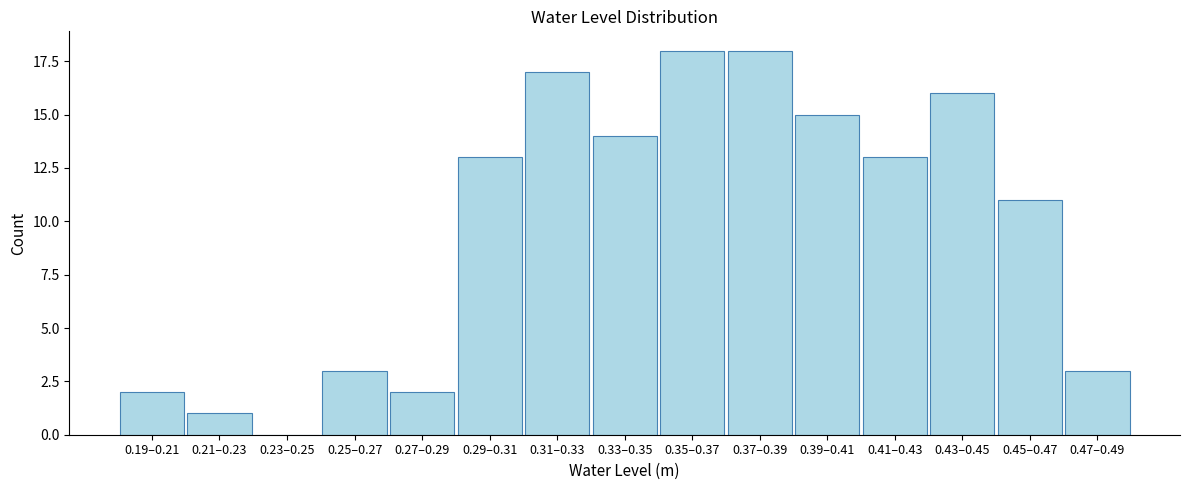

Reading right to left, extract all data points from this chart.

0.47–0.49=3	0.45–0.47=11	0.43–0.45=16	0.41–0.43=13	0.39–0.41=15	0.37–0.39=18	0.35–0.37=18	0.33–0.35=14	0.31–0.33=17	0.29–0.31=13	0.27–0.29=2	0.25–0.27=3	0.23–0.25=0	0.21–0.23=1	0.19–0.21=2